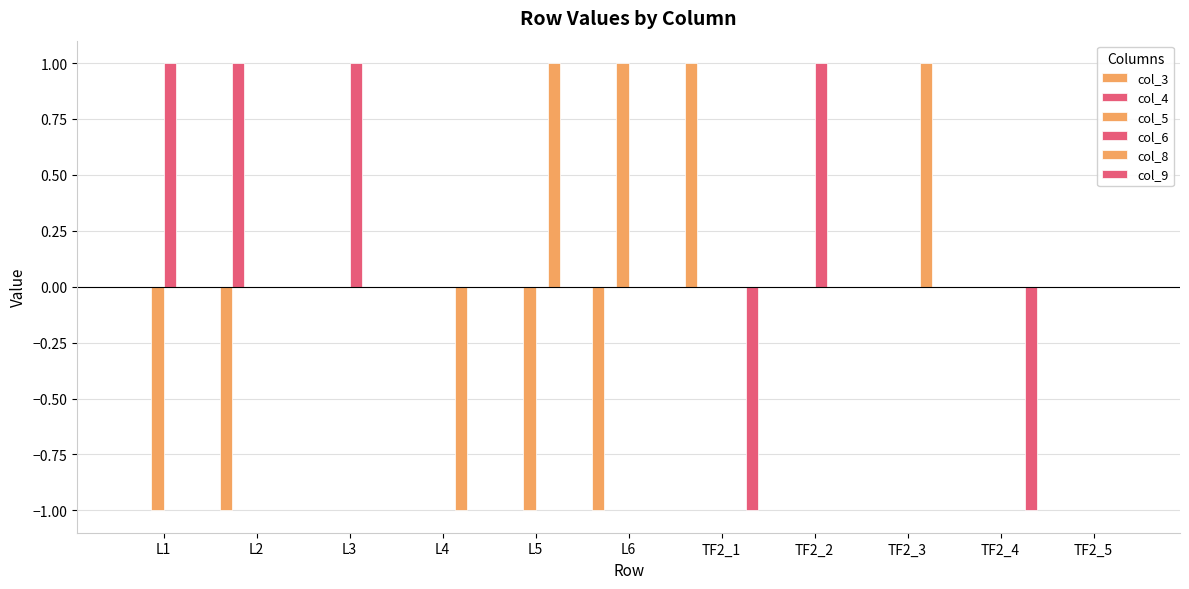

Which series changed the most between L2 and L5?

col_3